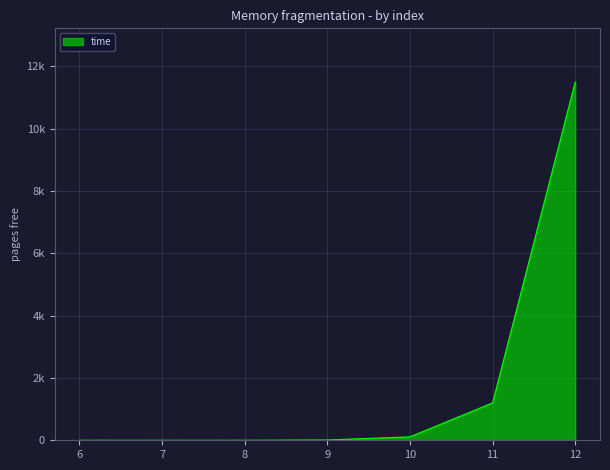

What is the sum of all values?

12822